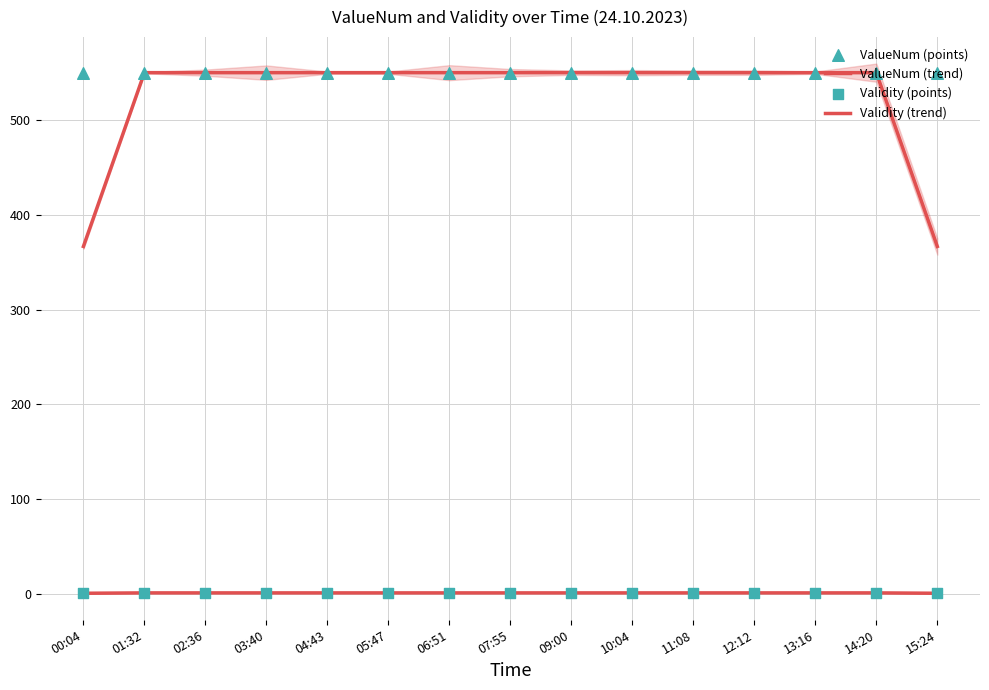

Which series reaches the maximum Y coordinate?

ValueNum (trend)